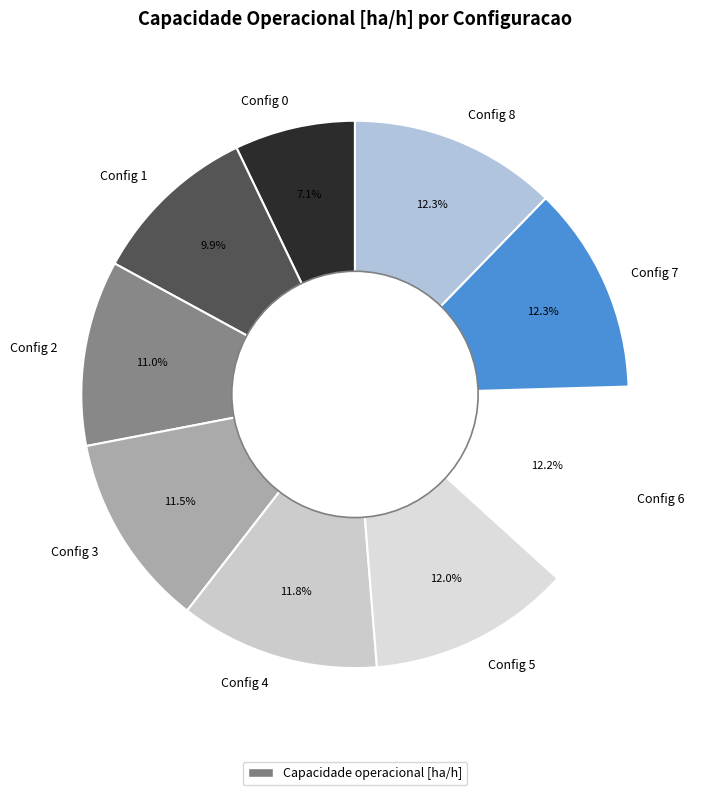

Which has a higher value, Config 0 or Config 3?

Config 3